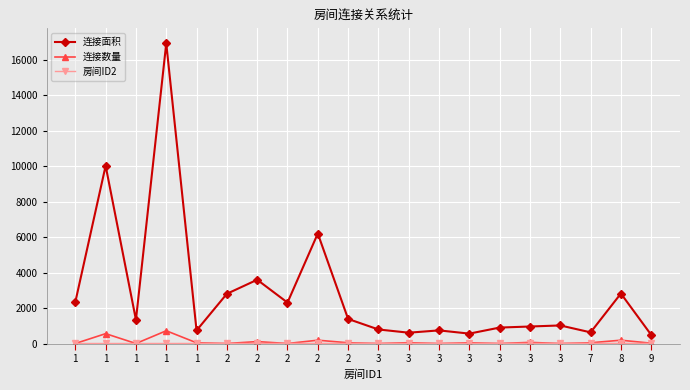

How many data points in 连接面积 are less than 1337?

10